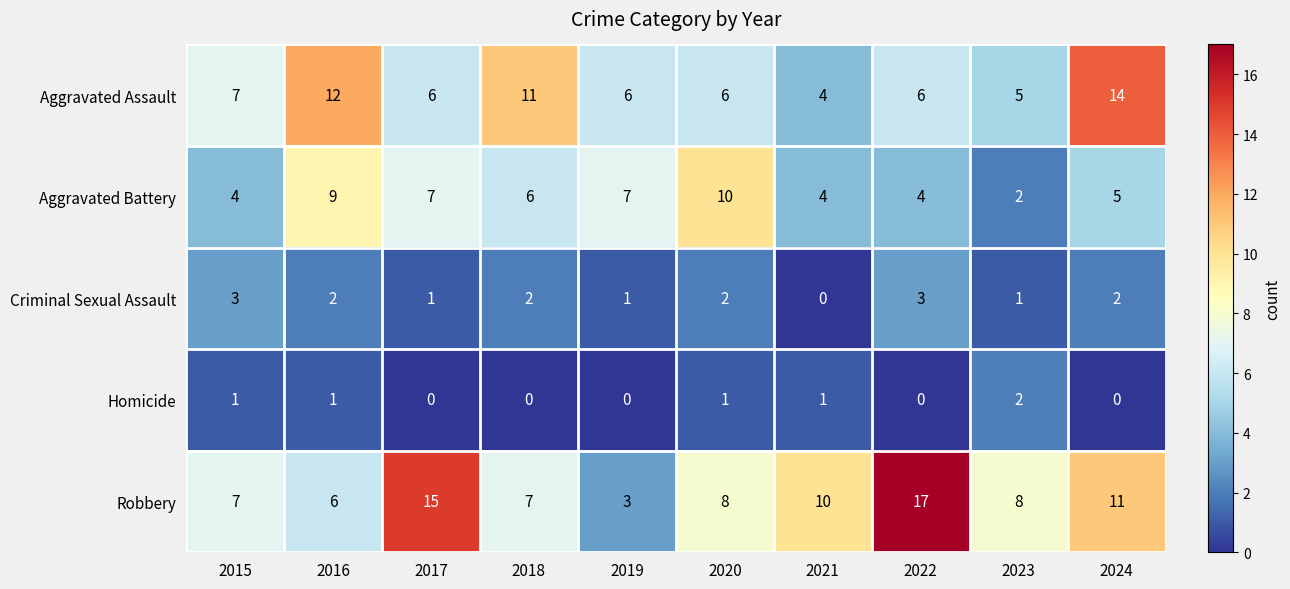

What is the average value of the Aggravated Battery series?

6